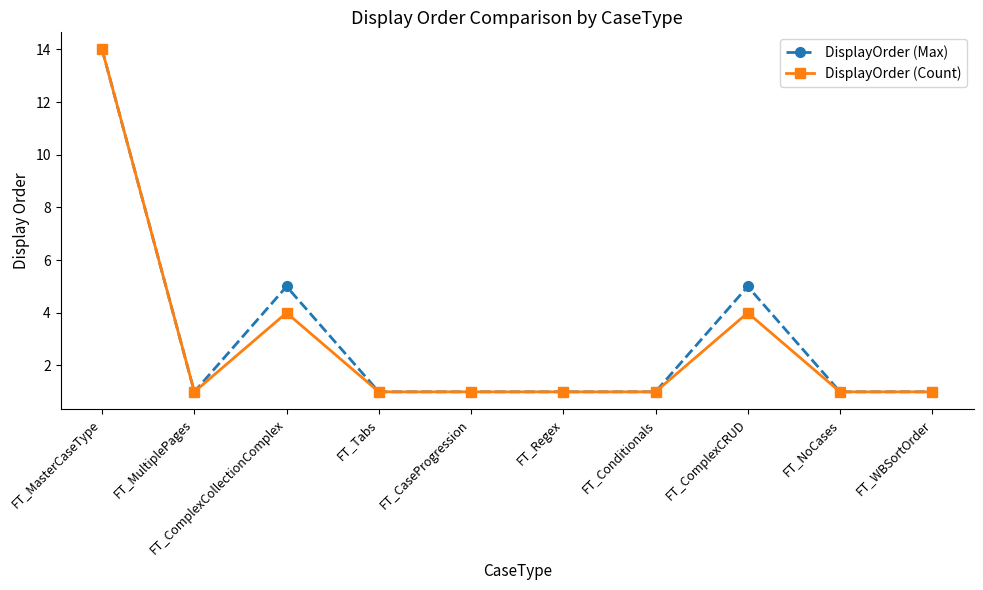

Is the value of DisplayOrder (Count) at FT_ComplexCRUD greater than the value of DisplayOrder (Max) at FT_Regex?

Yes